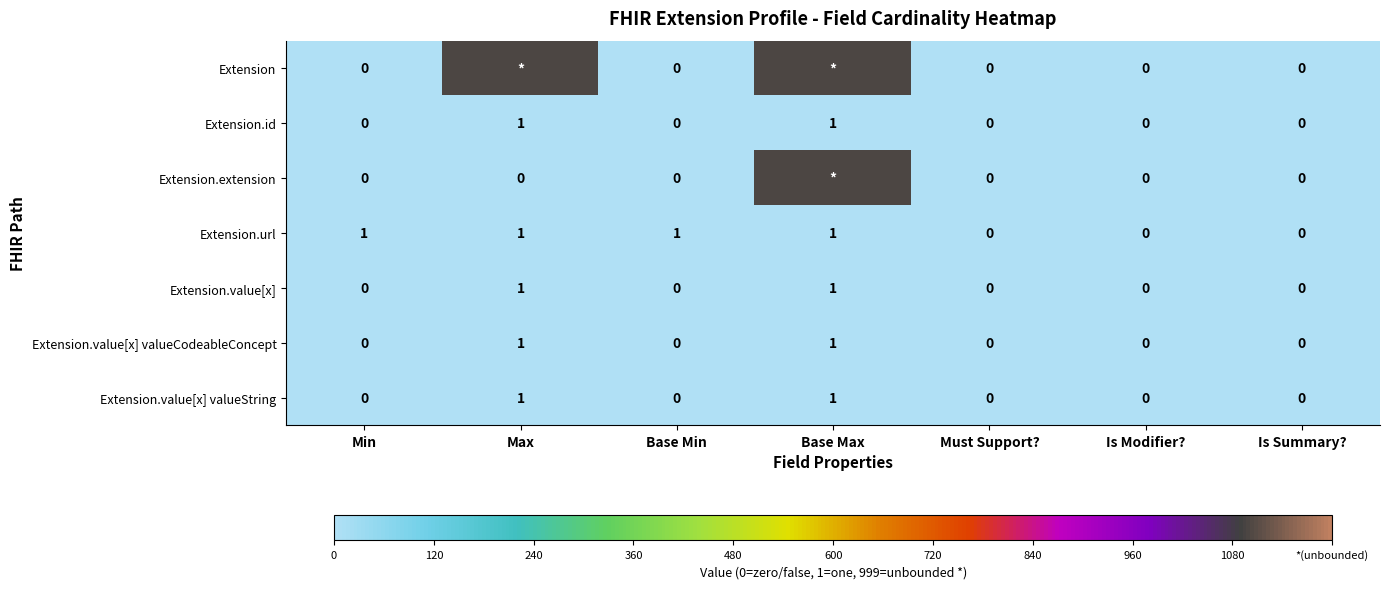

True or false: Extension.id has a value of 0 at Must Support?.

True